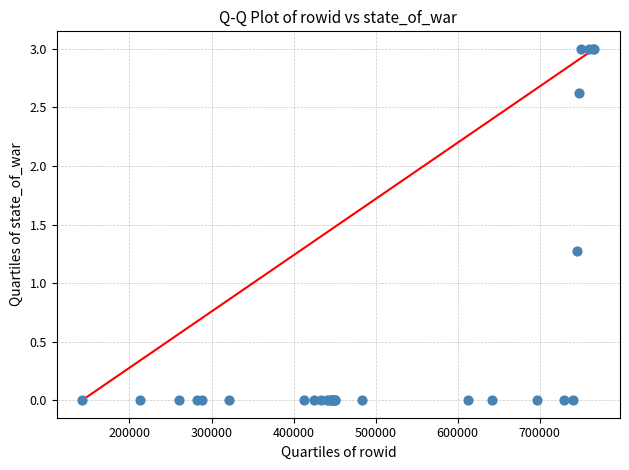

What Y value in the scatter plot is closest to 1?

1.3